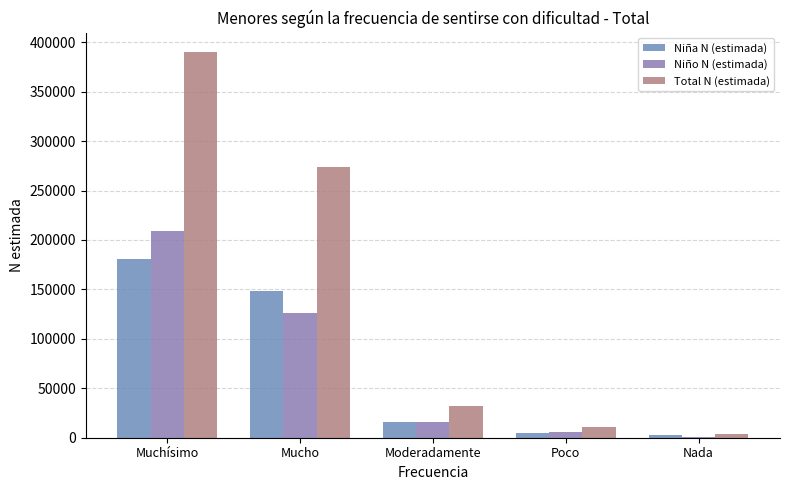

Between Poco and Nada, which series saw the biggest shift?

Total N (estimada)